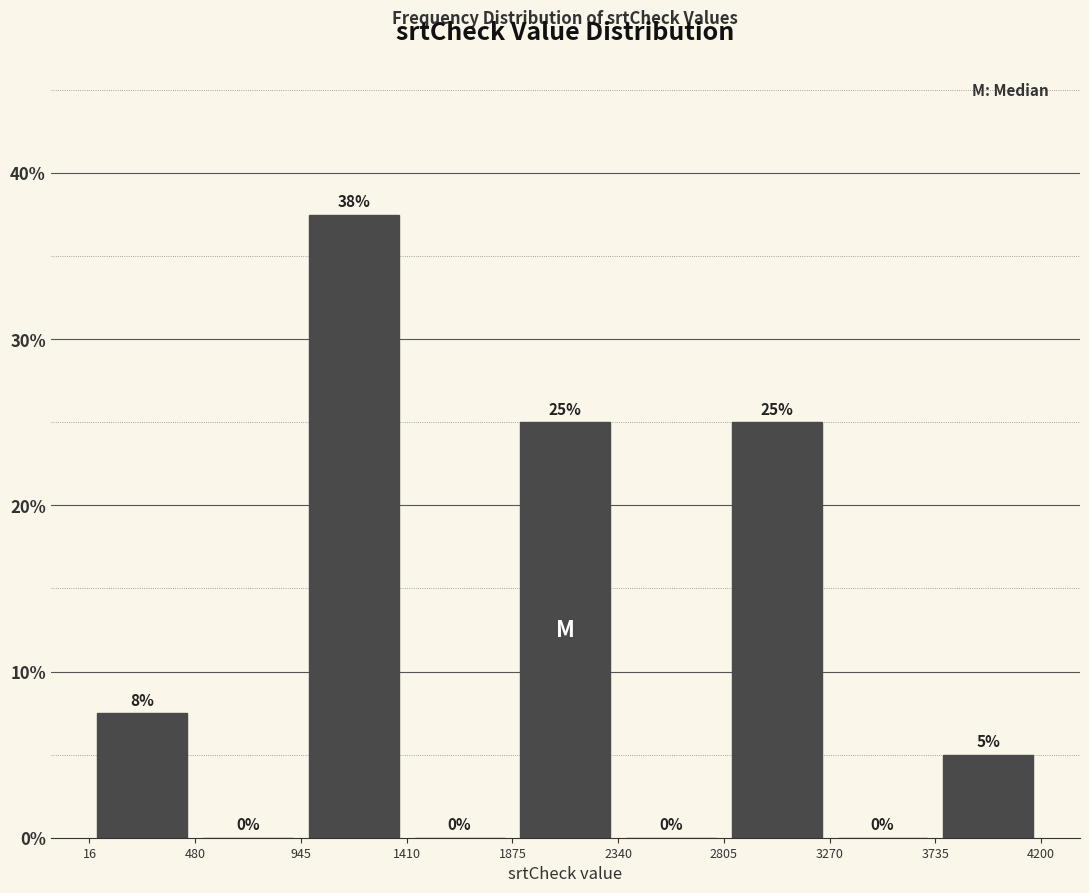

Which range on the x-axis has the tallest bar?

945 to 1410